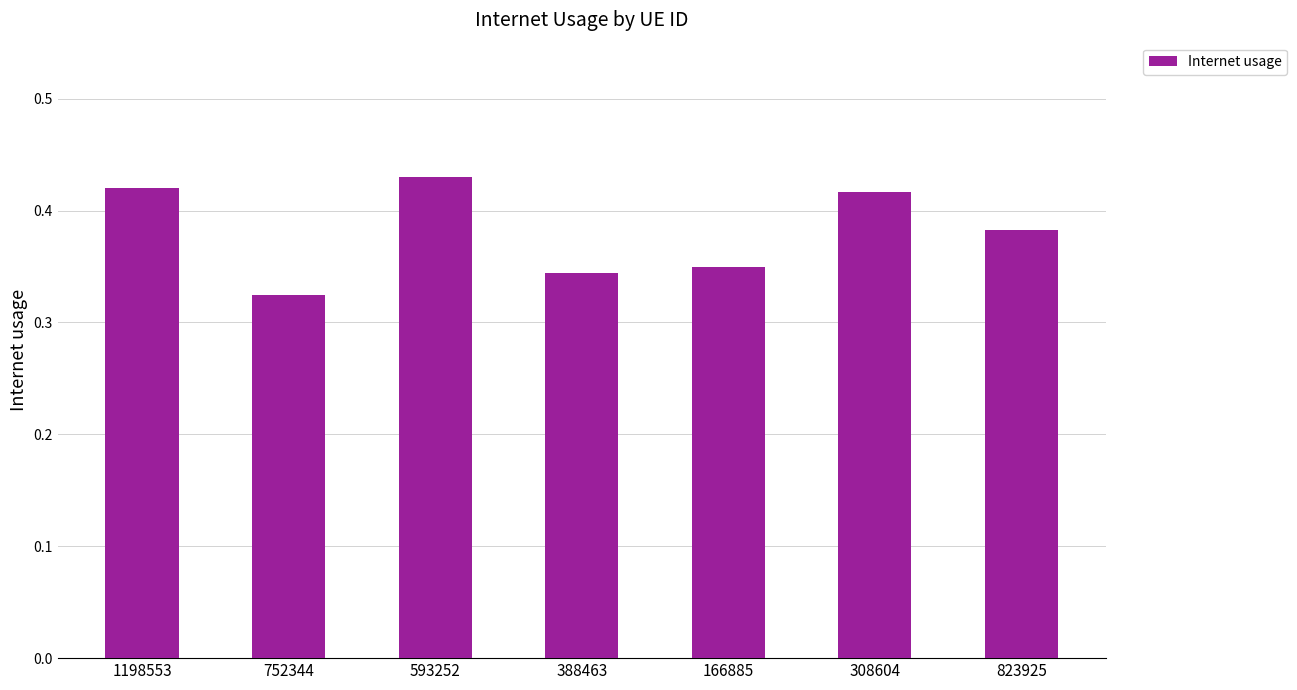

Between 166885 and 823925, which is larger?

823925